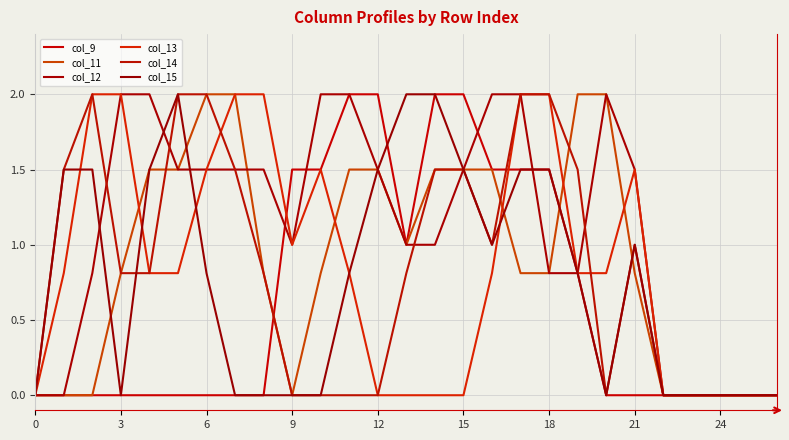

How many lines are shown in the chart?

6